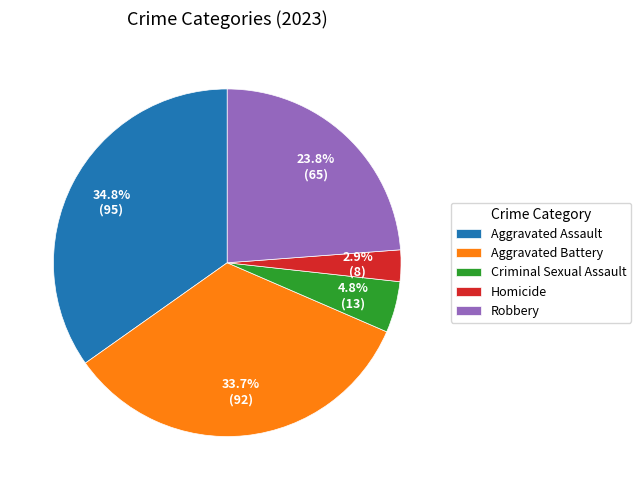

To the nearest percent, what is the combined percentage of Aggravated Assault and Robbery?

59%